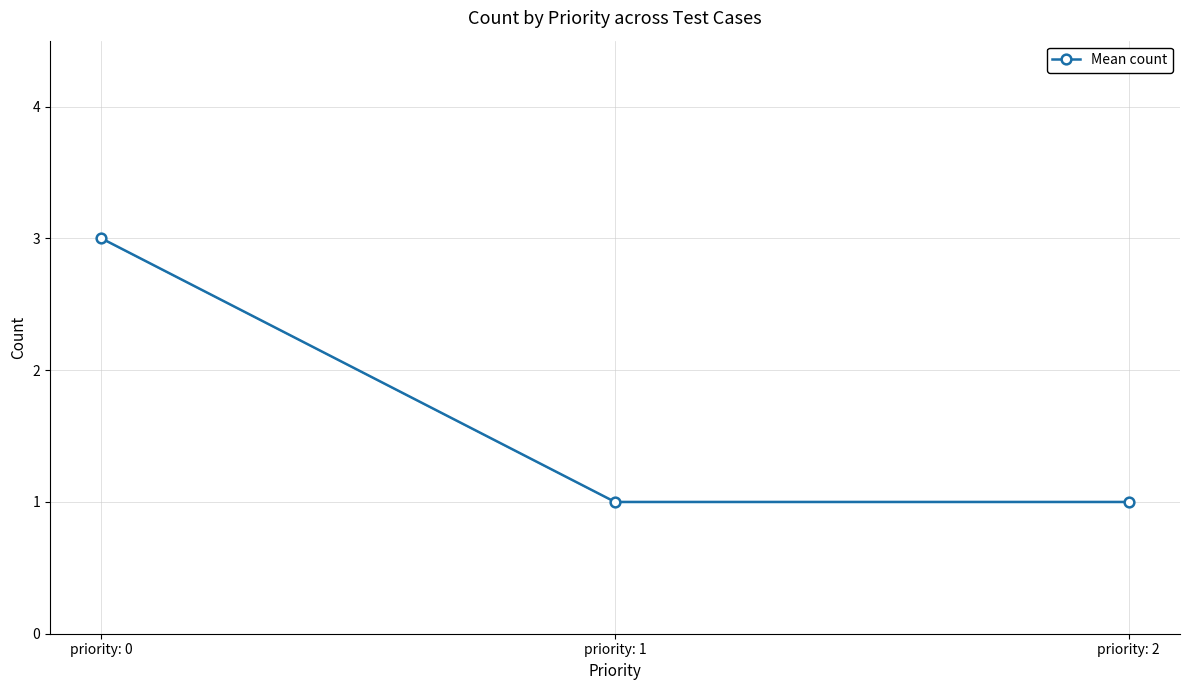

Does the chart display data point markers on the line(s)?

Yes